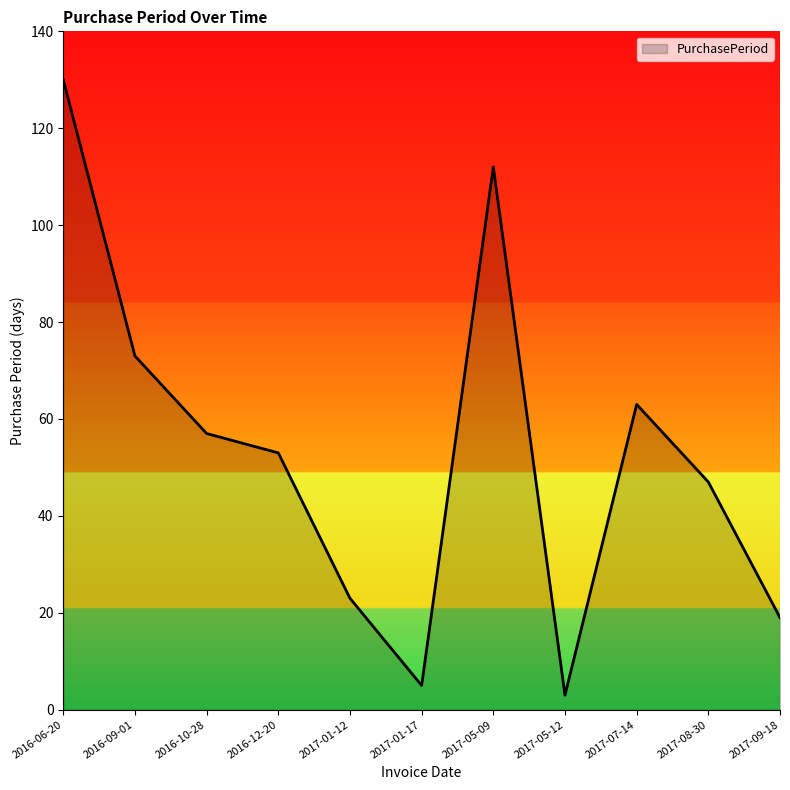

Where is the first local minimum?

2017-01-17